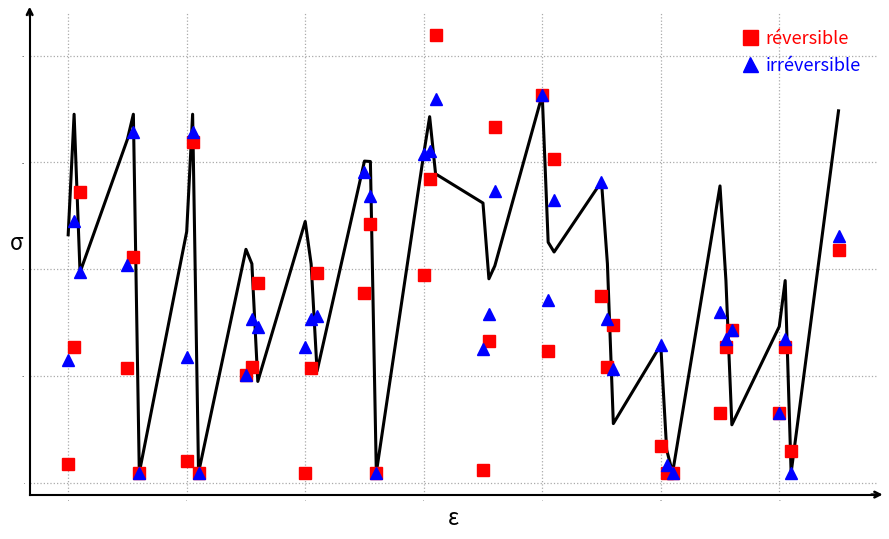

The irréversible series shows 111.0 at 0. True or false?

False